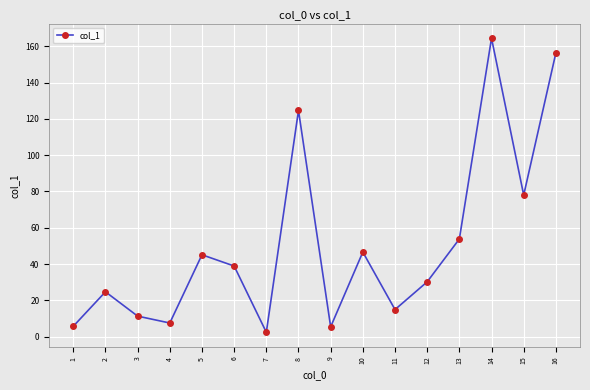

What is the sum of the values at 1 and 16?

162.0